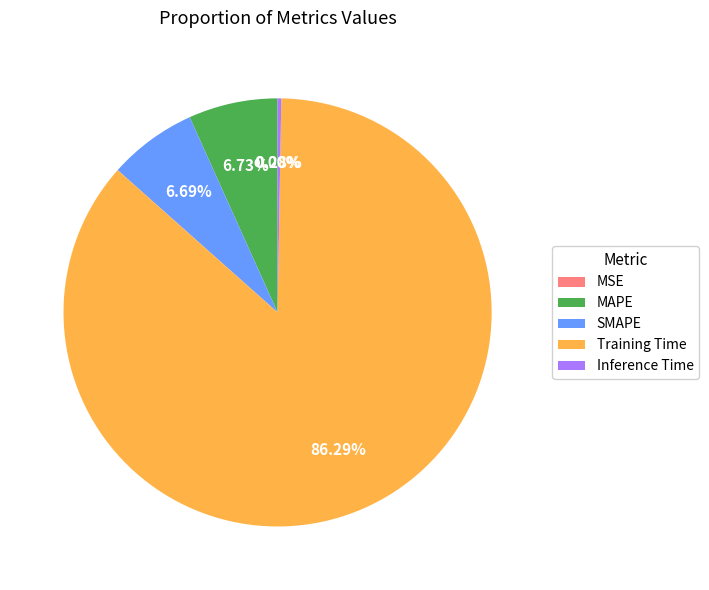

Which has a higher value, Training Time or MAPE?

Training Time